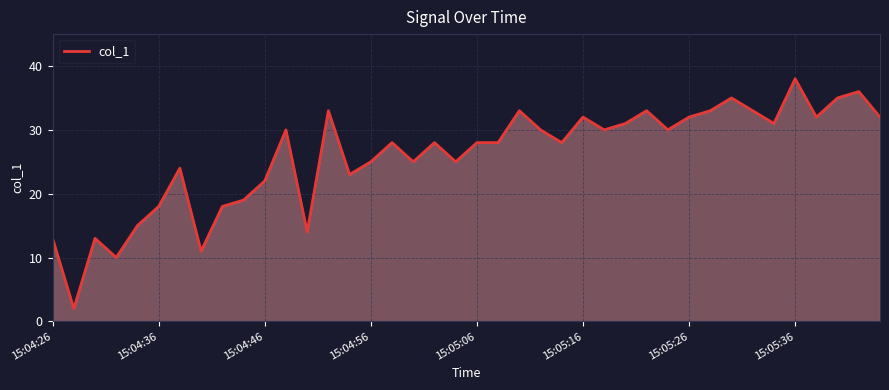

What is the maximum value shown in the chart?

38